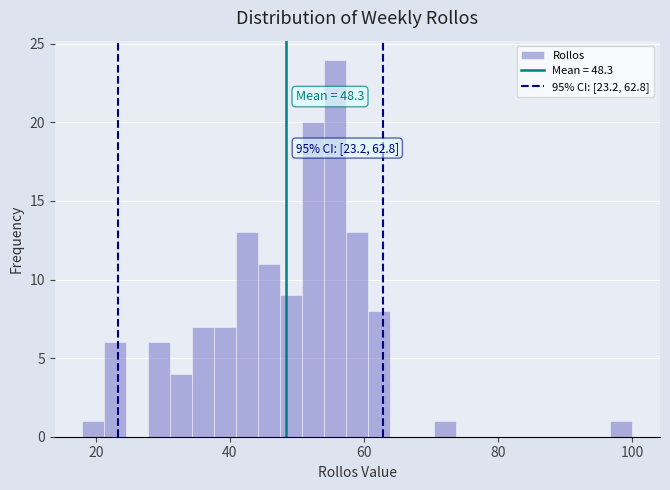

Read against the x-axis, roughly where is the centre of the tallest bar?

56